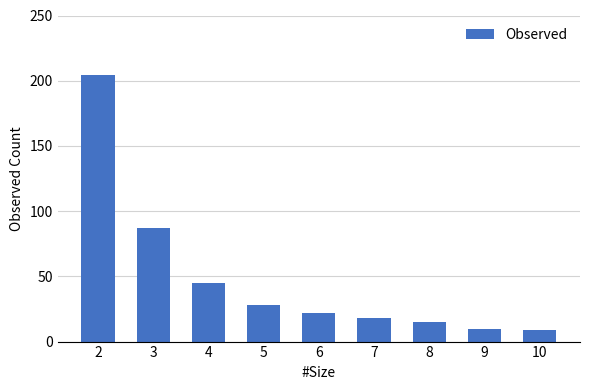

Reading left to right, list all the values displayed in this chart.

204	87	45	28	22	18	15	10	9